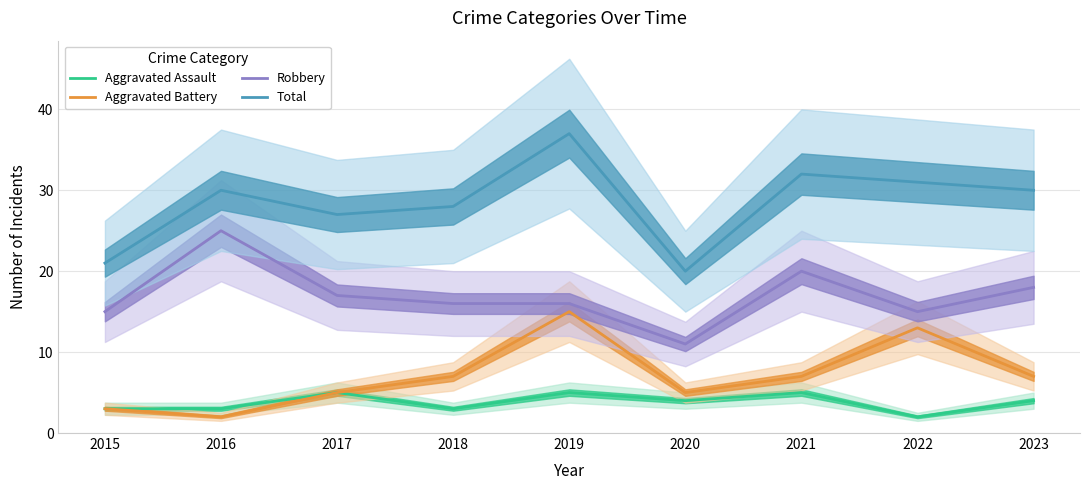

How many lines are shown in the chart?

4